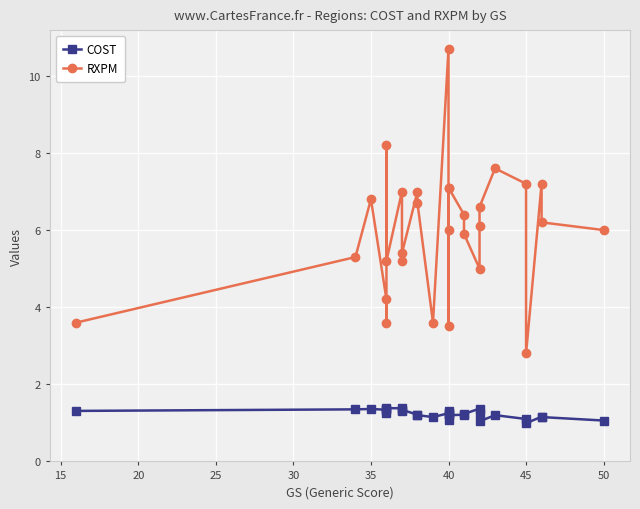

The RXPM series shows 3.6 at 11. True or false?

False